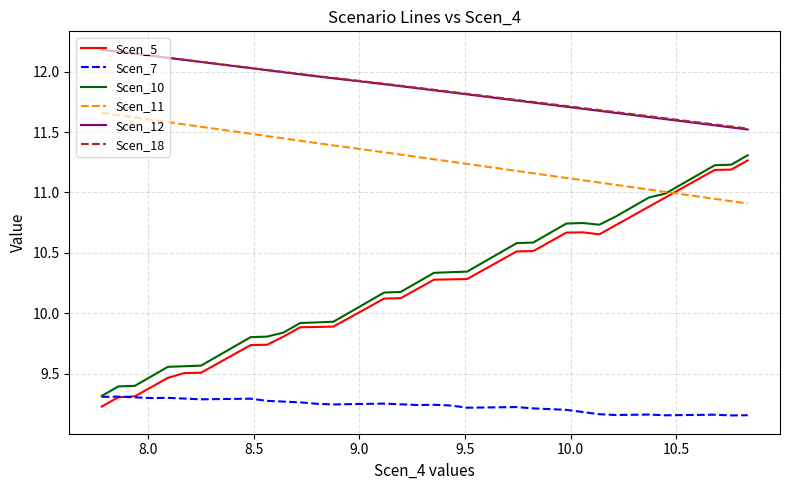

Which series has the widest spread of values?

Scen_5